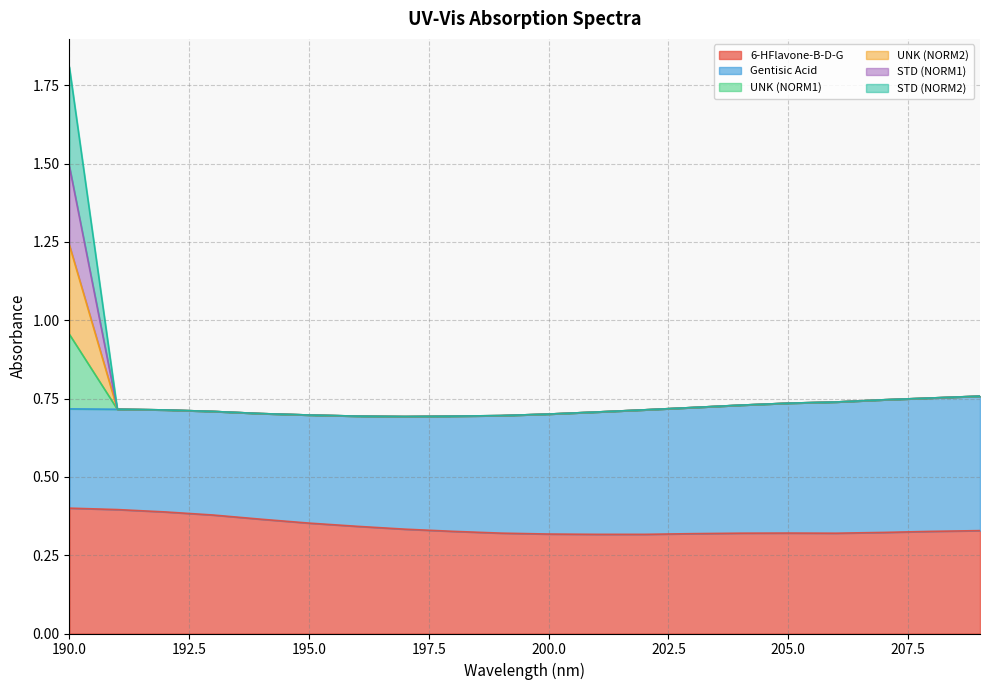

At which category is the sum across all series the highest?

190.0